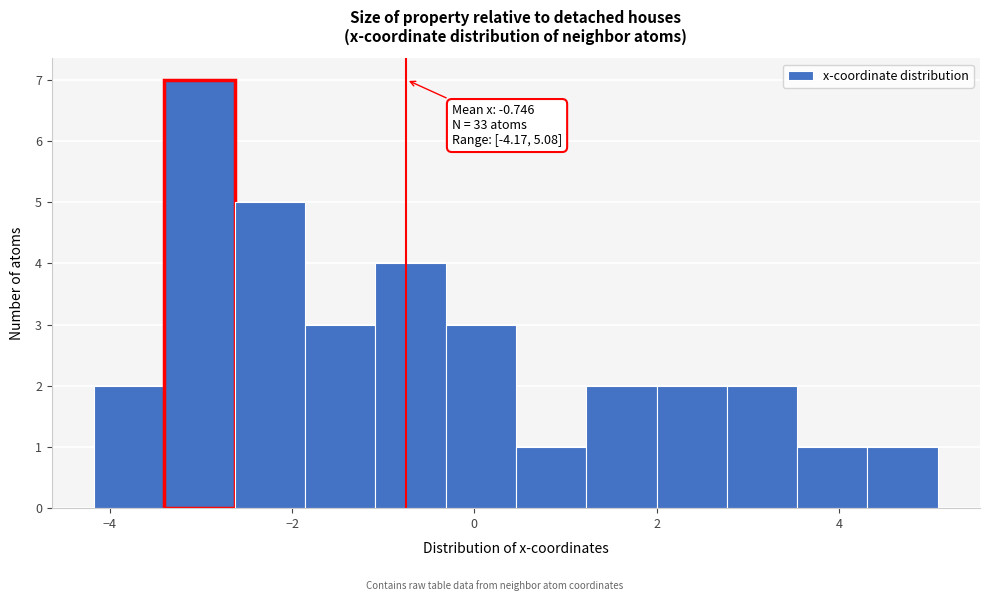

Read against the x-axis, roughly where is the centre of the tallest bar?

-3.0